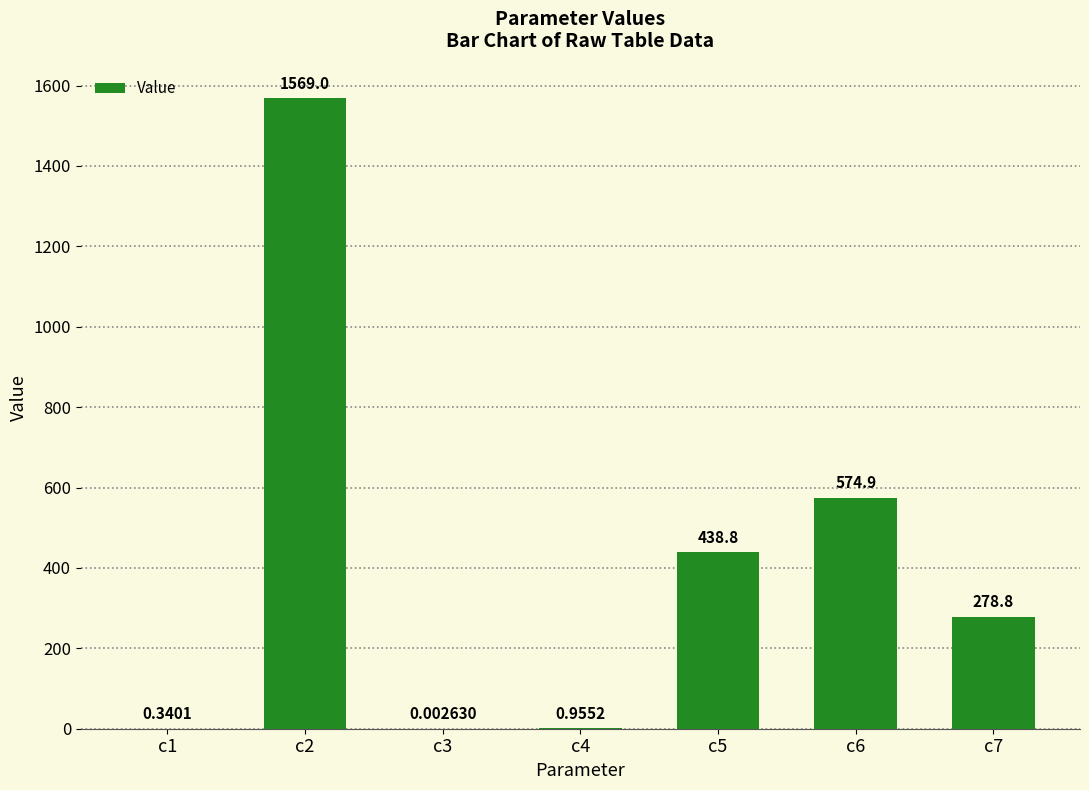

Which has a higher value, c7 or c2?

c2